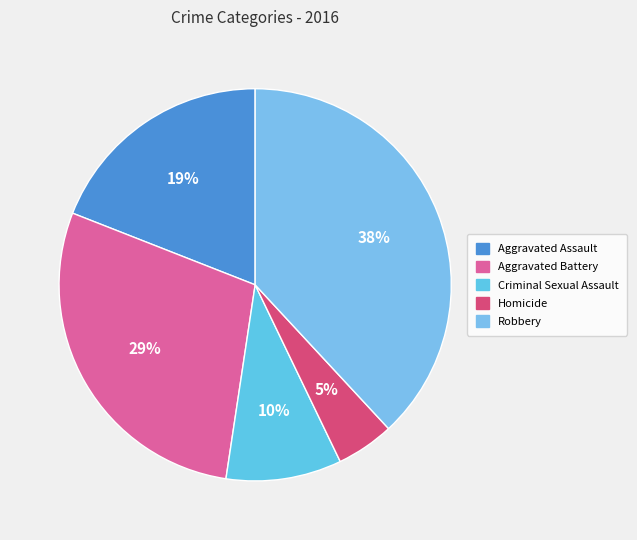

Is there any slice that represents more than half of the pie?

No